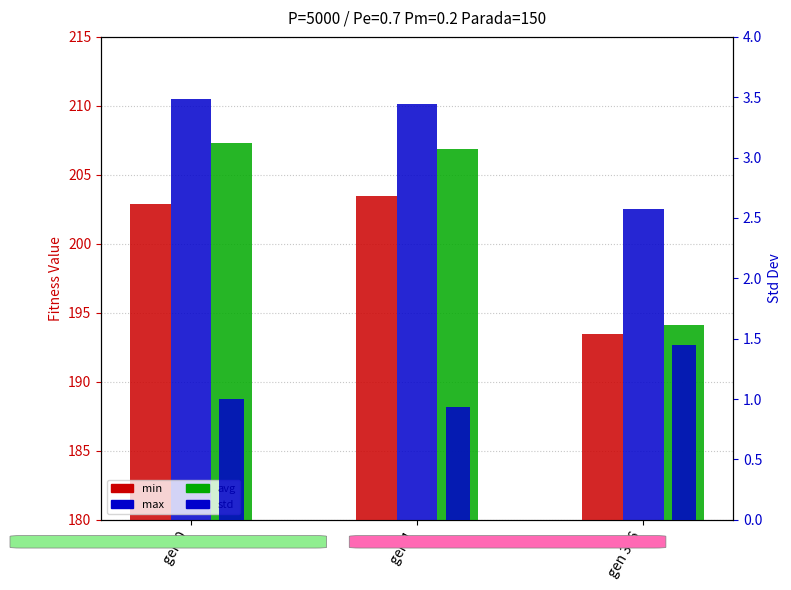

Reading left to right, extract all data points from this chart.

min: 202.9	203.4	193.5
max: 210.5	210.1	202.5
avg: 207.3	206.8	194.1
std: 1.0	0.9	1.4